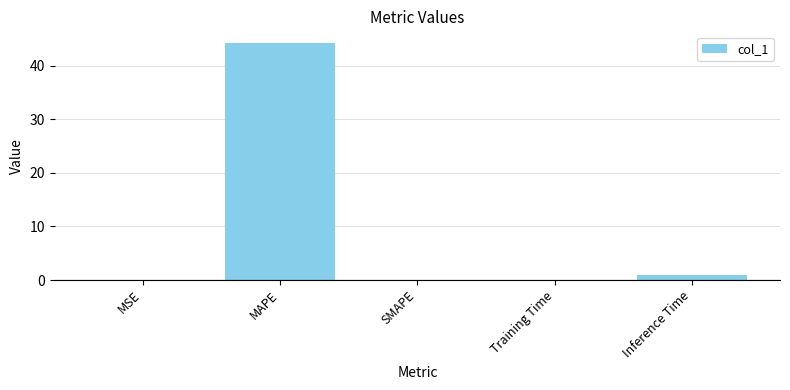

Which label corresponds to the largest value in the chart?

MAPE